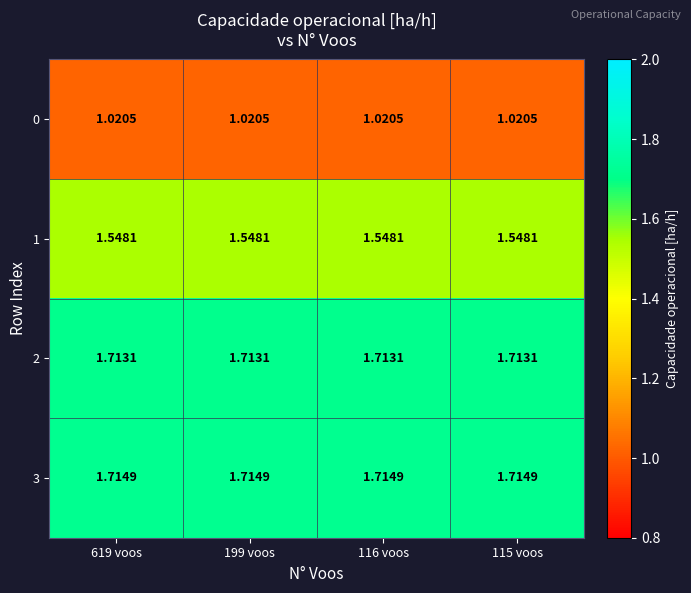

Is the value of 3 at 199 voos greater than the value of 1 at 116 voos?

Yes